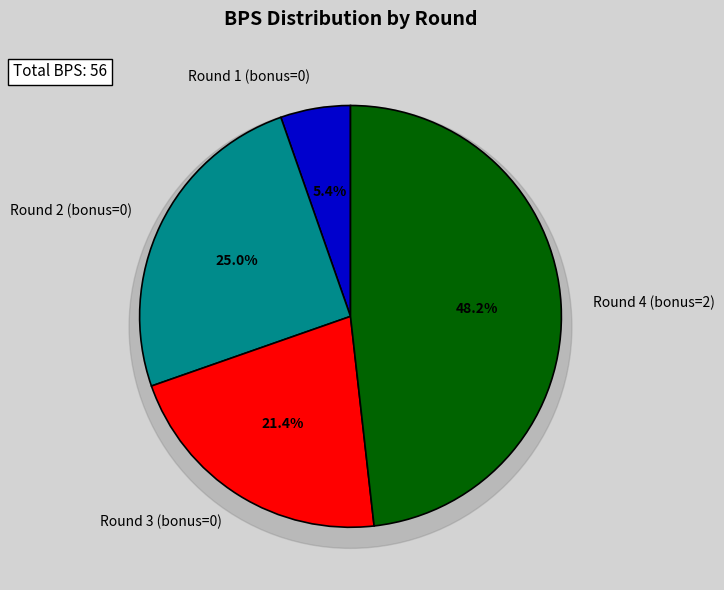

Is it true that Round 4 (bonus=2) is 48% of the pie?

True